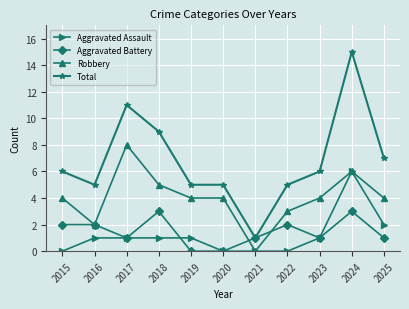

List the series in order of their peak value, highest first.

Total, Robbery, Aggravated Assault, Aggravated Battery